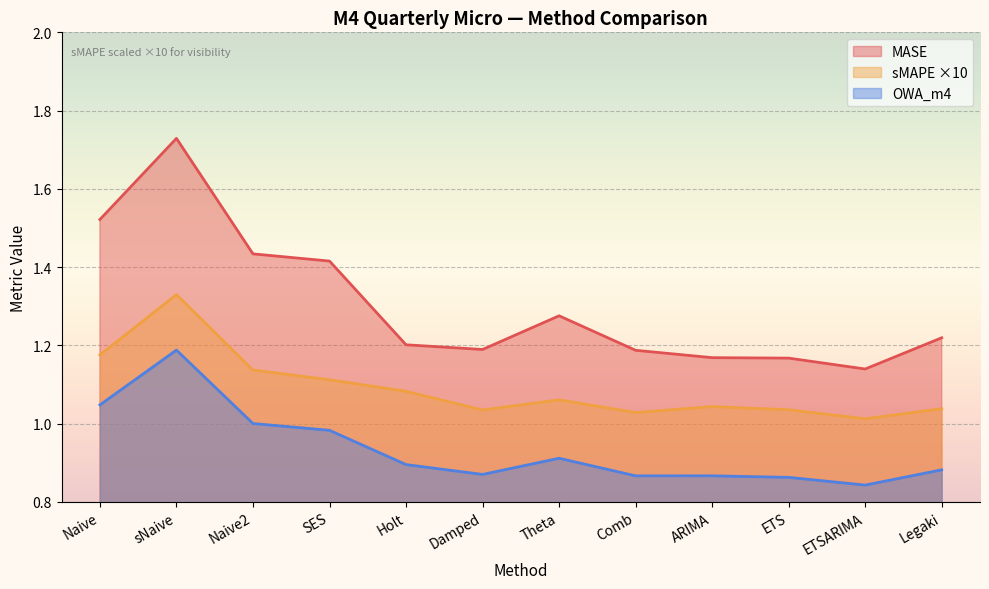

What is the approximate value of sMAPE at SES?

1.1